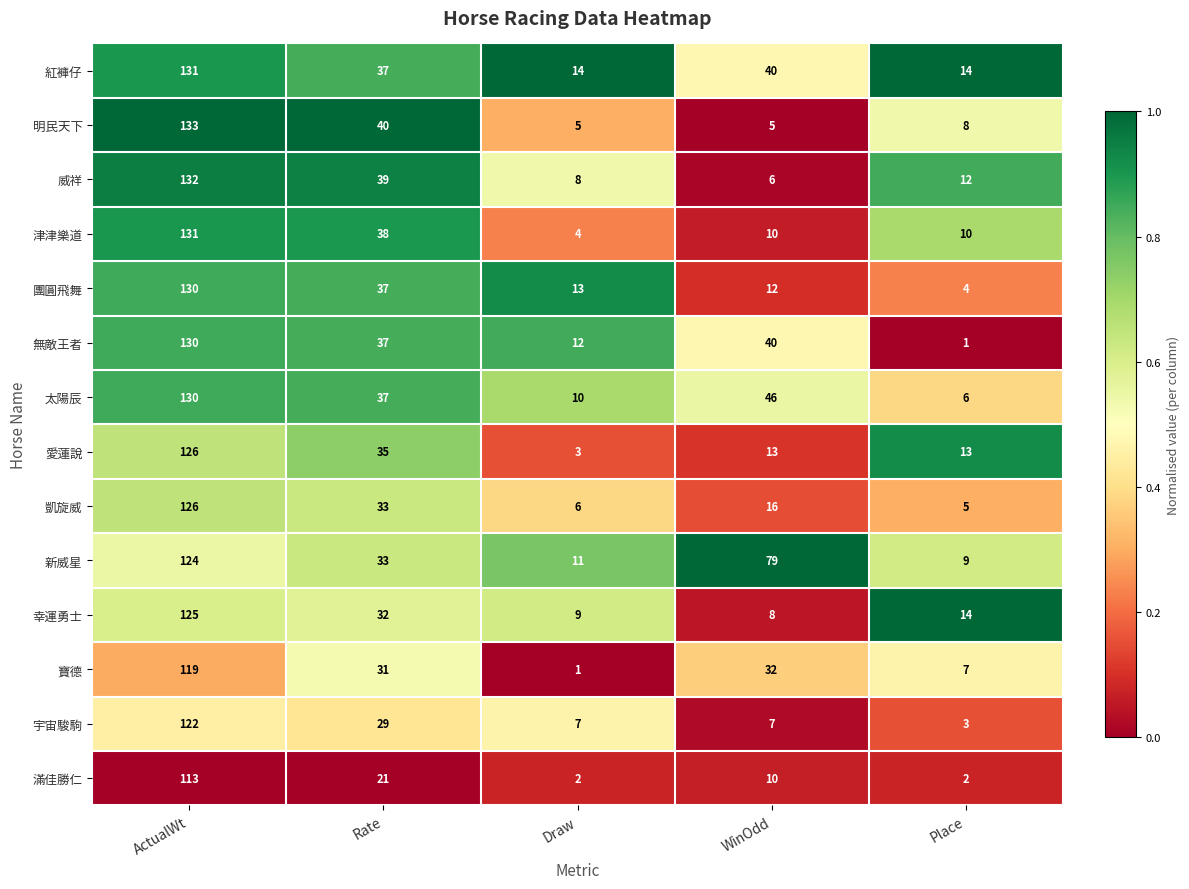

Where does the 滿佳勝仁 series first go above 10?

ActualWt